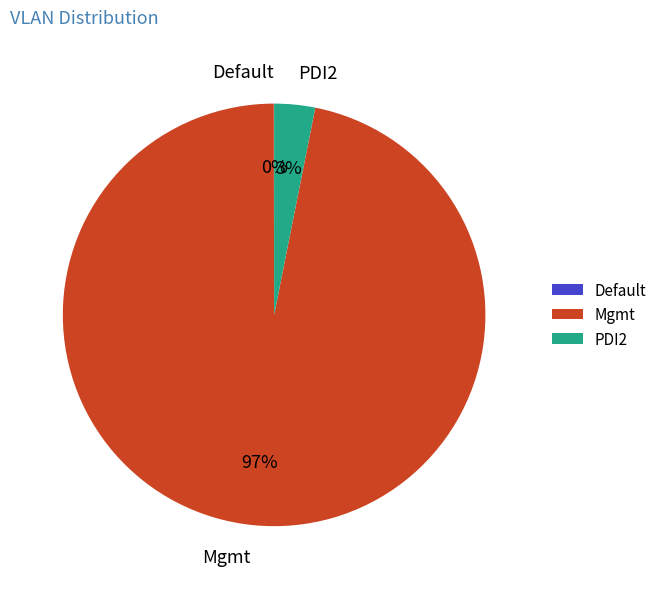

To the nearest percent, what is the difference between the largest and smallest slice percentages?

97%